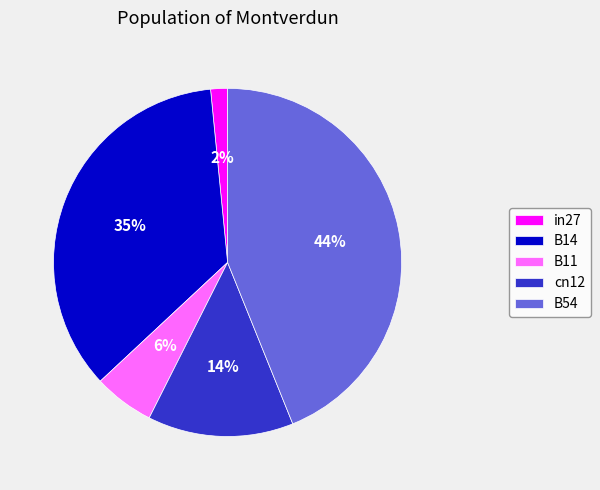

Which slice is the smallest?

in27